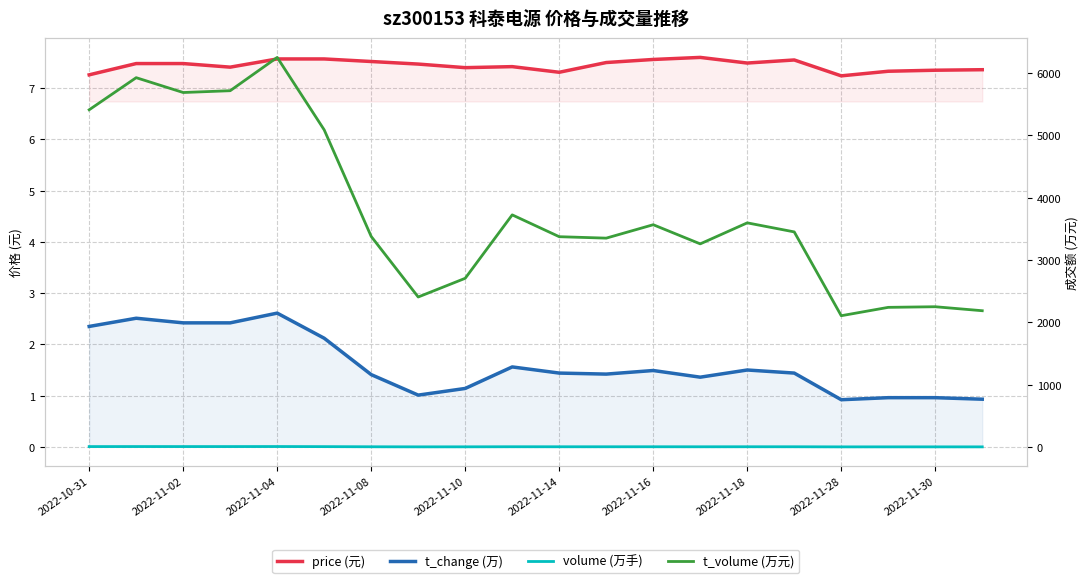

Is this an area chart (filled region under the line)?

No